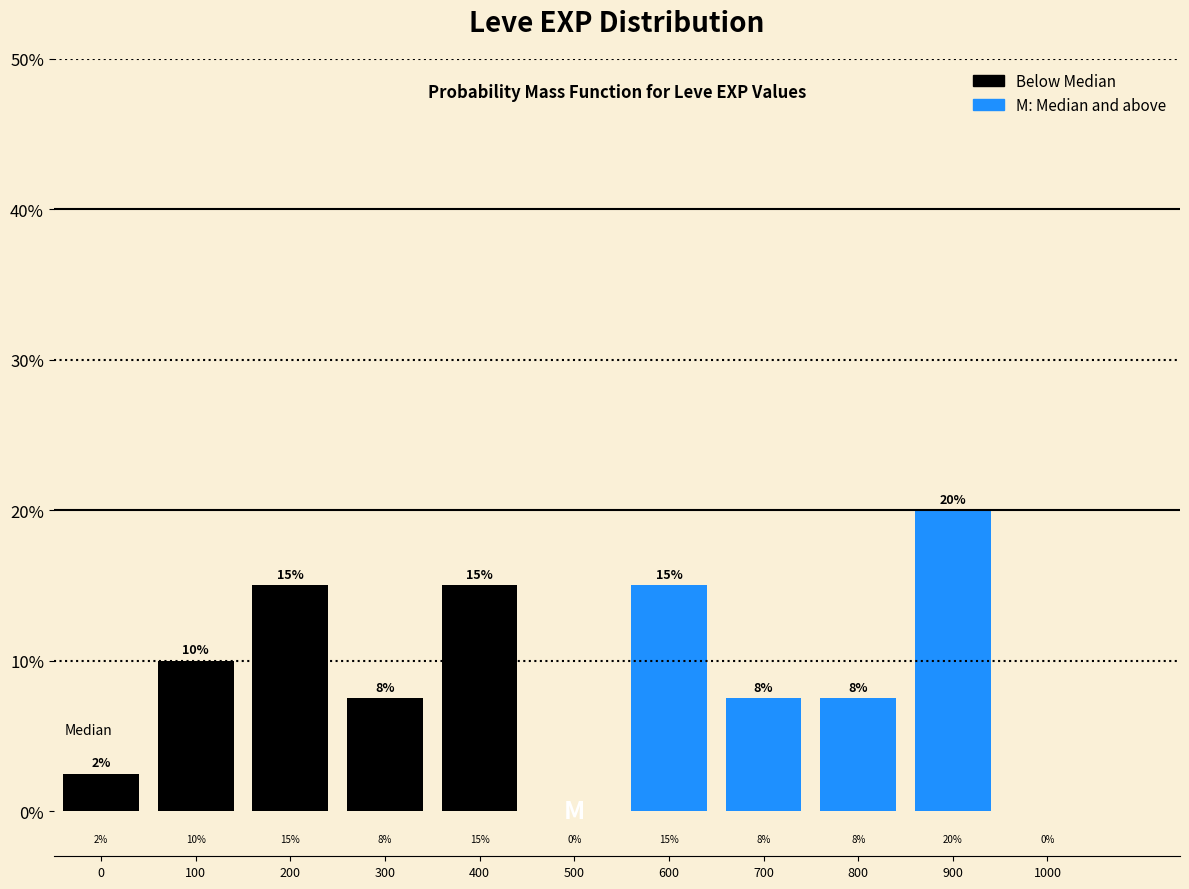

Where is the data nearest to the value 10?

100